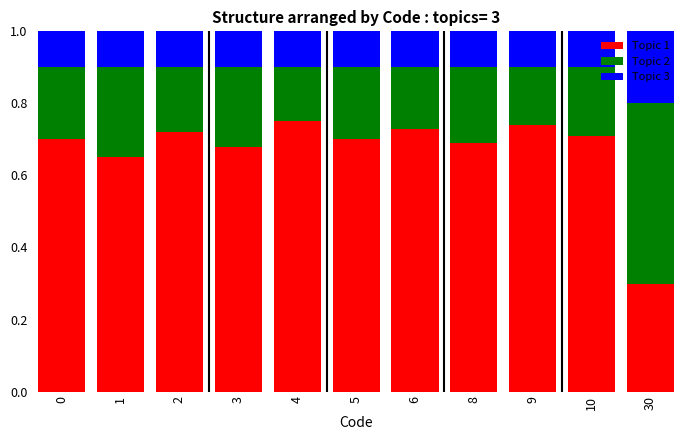

Is it true that Topic 1 equals 1.1 at 10?

False